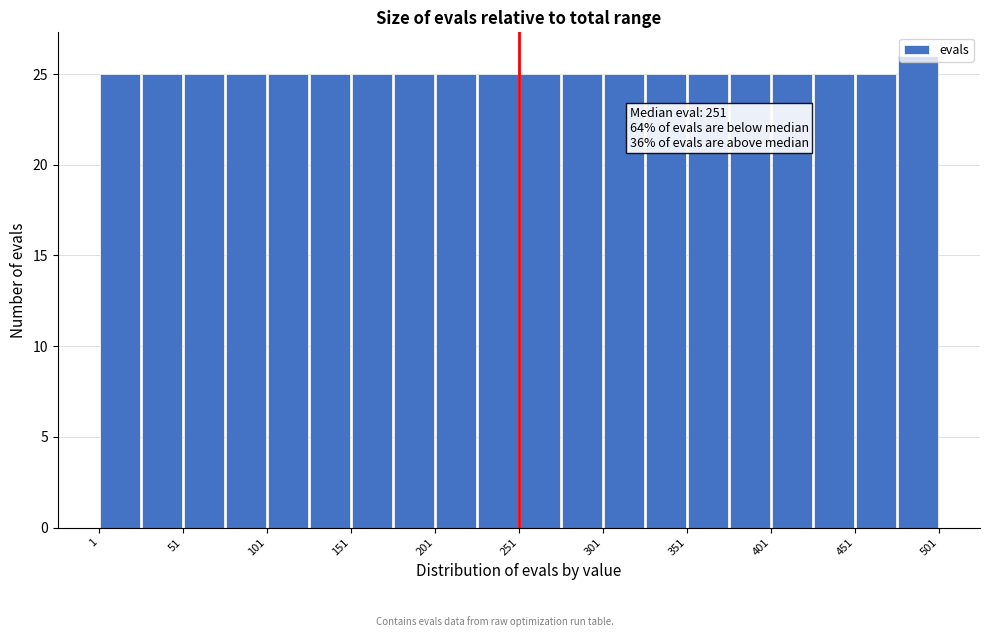

Which range on the x-axis has the tallest bar?

476 to 501